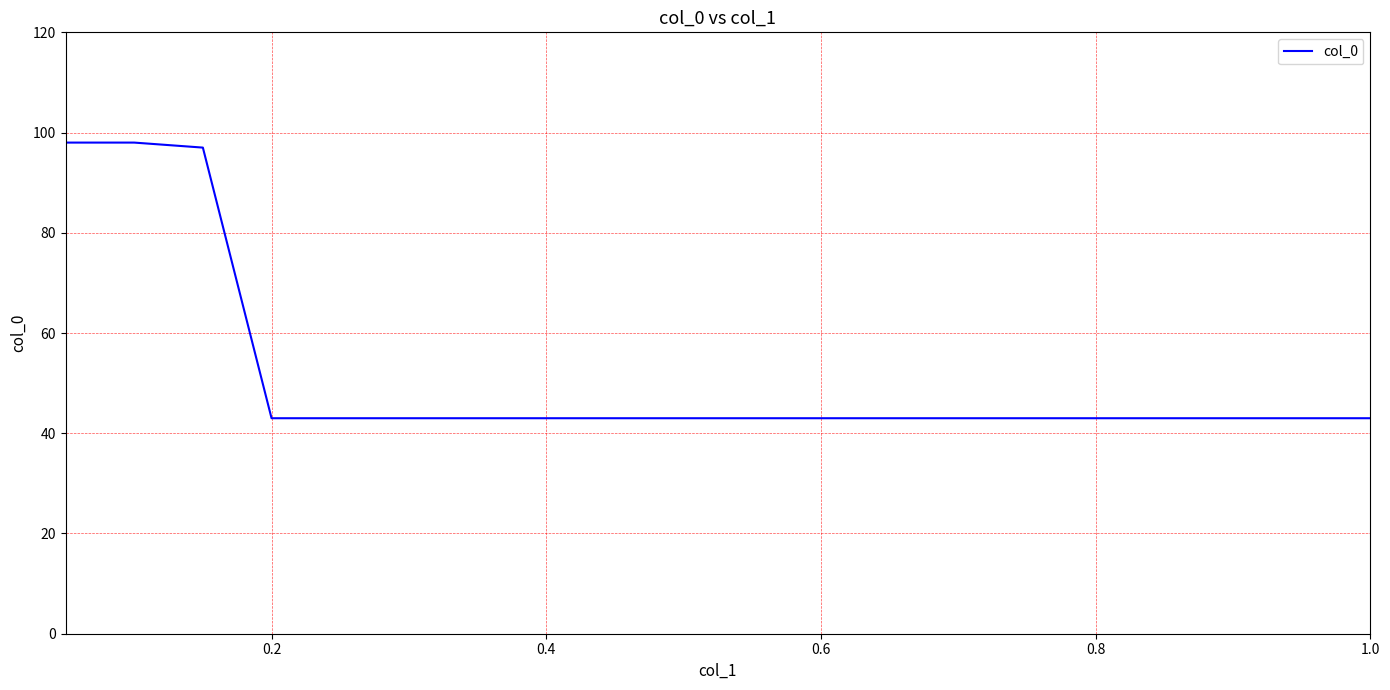

How many series are shown in this chart?

1